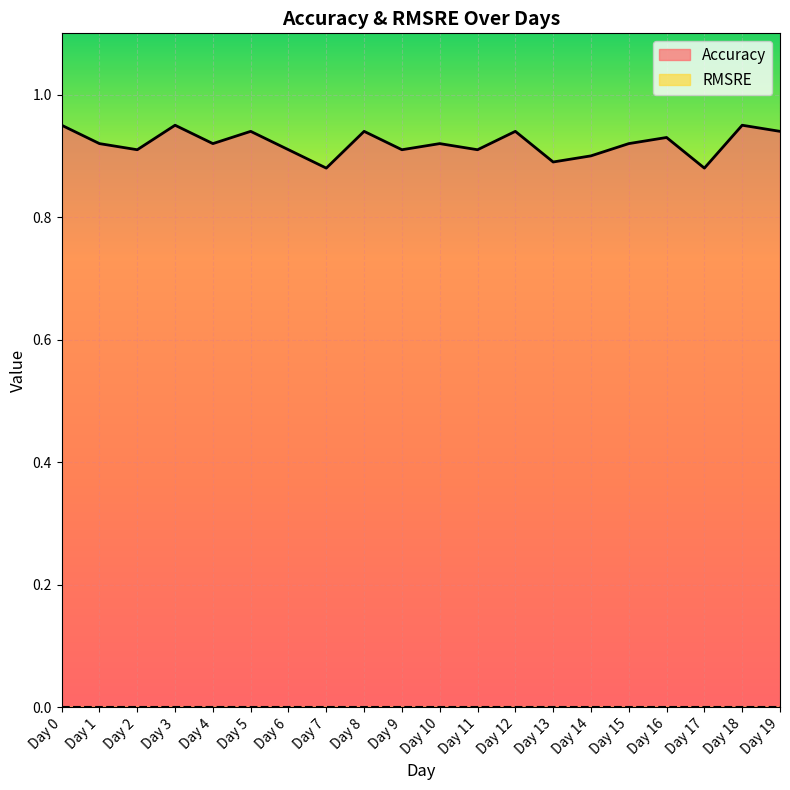

The chart shows a value of 0.2 at Day 7. True or false?

False